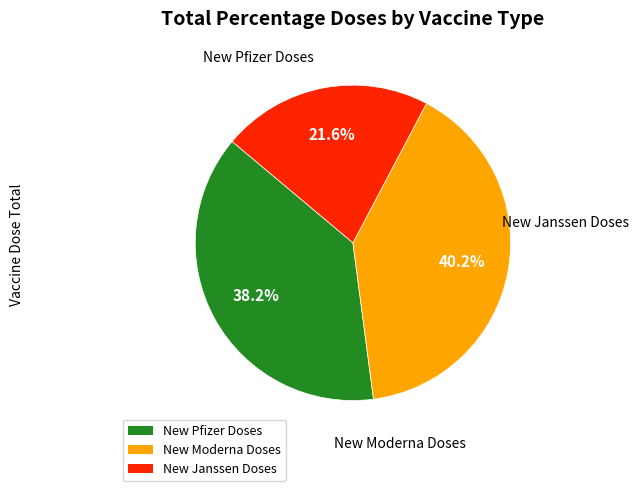

Is there a majority slice in this chart?

No